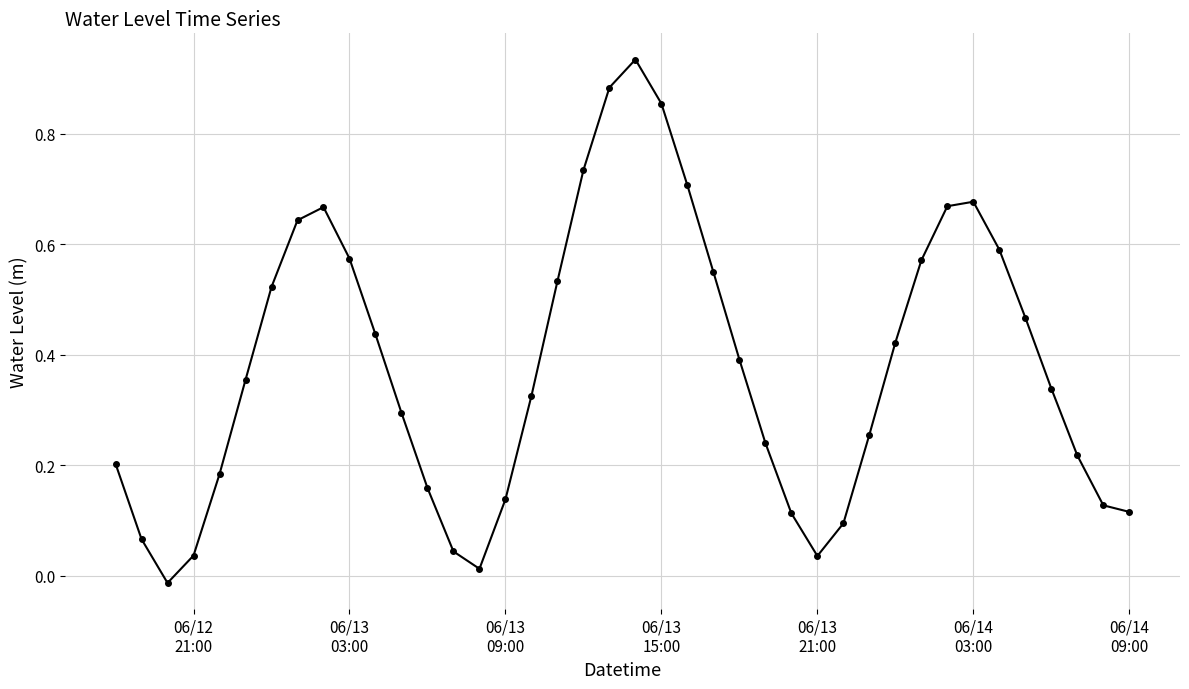

How many data points are less than 0?

1